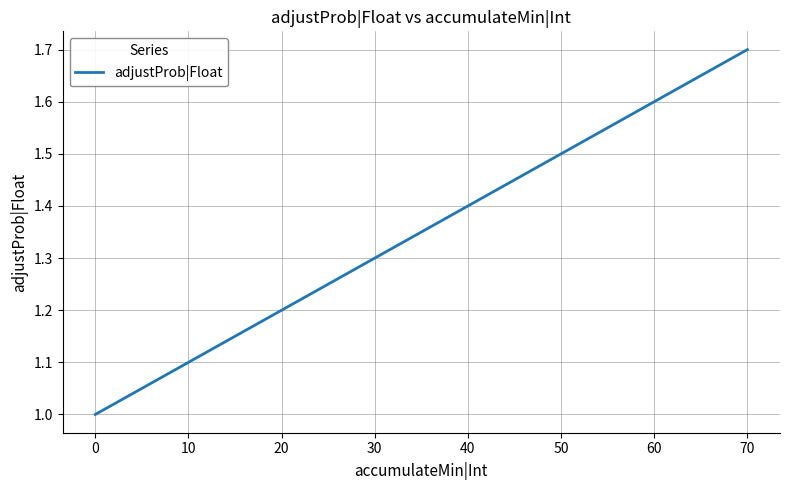

How many series are shown in this chart?

1